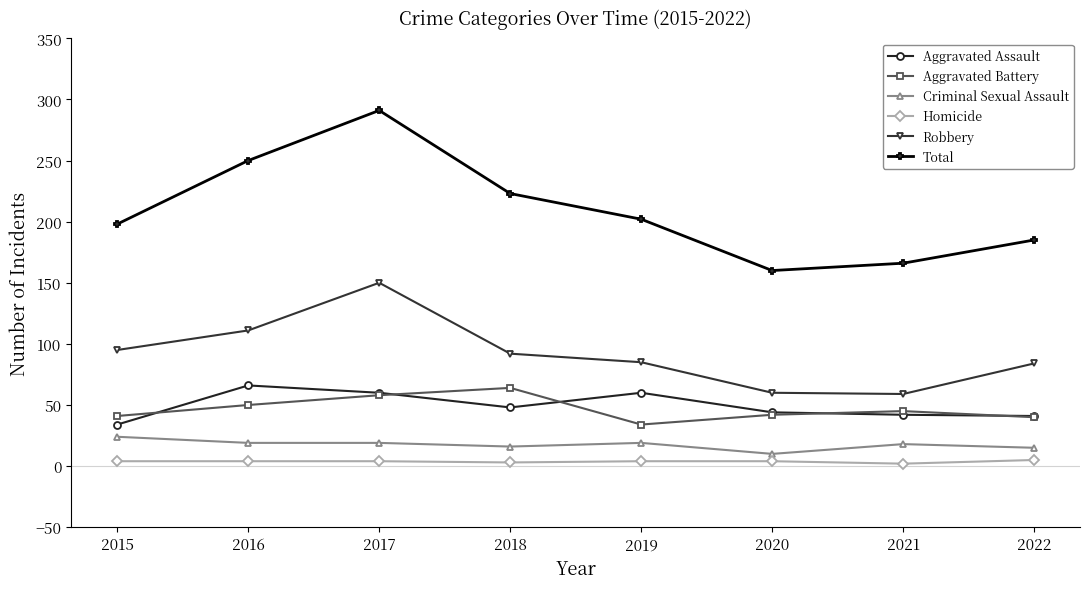

True or false: Robbery and Aggravated Assault intersect in this chart.

False